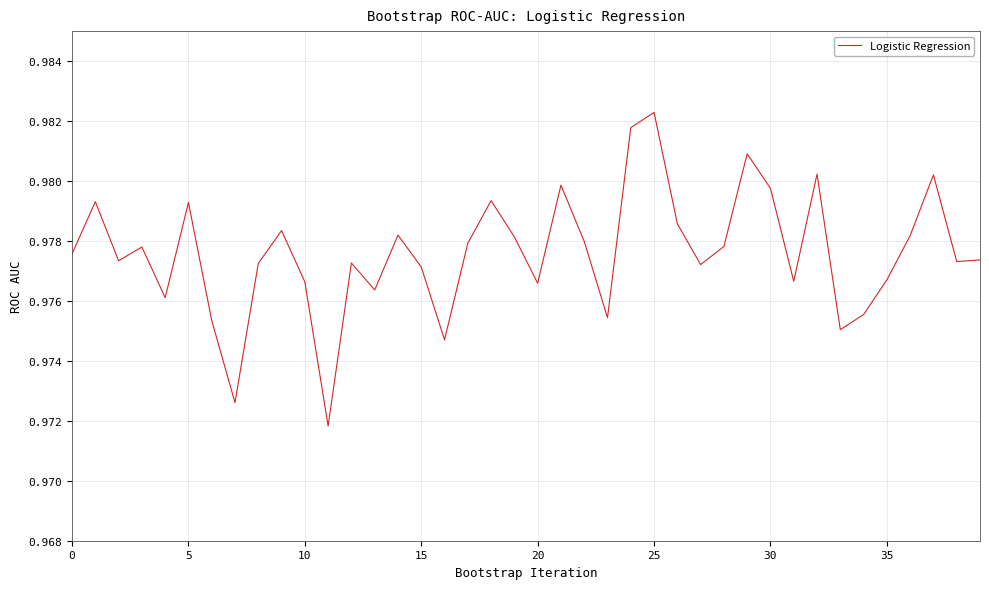

How many lines are shown in the chart?

1